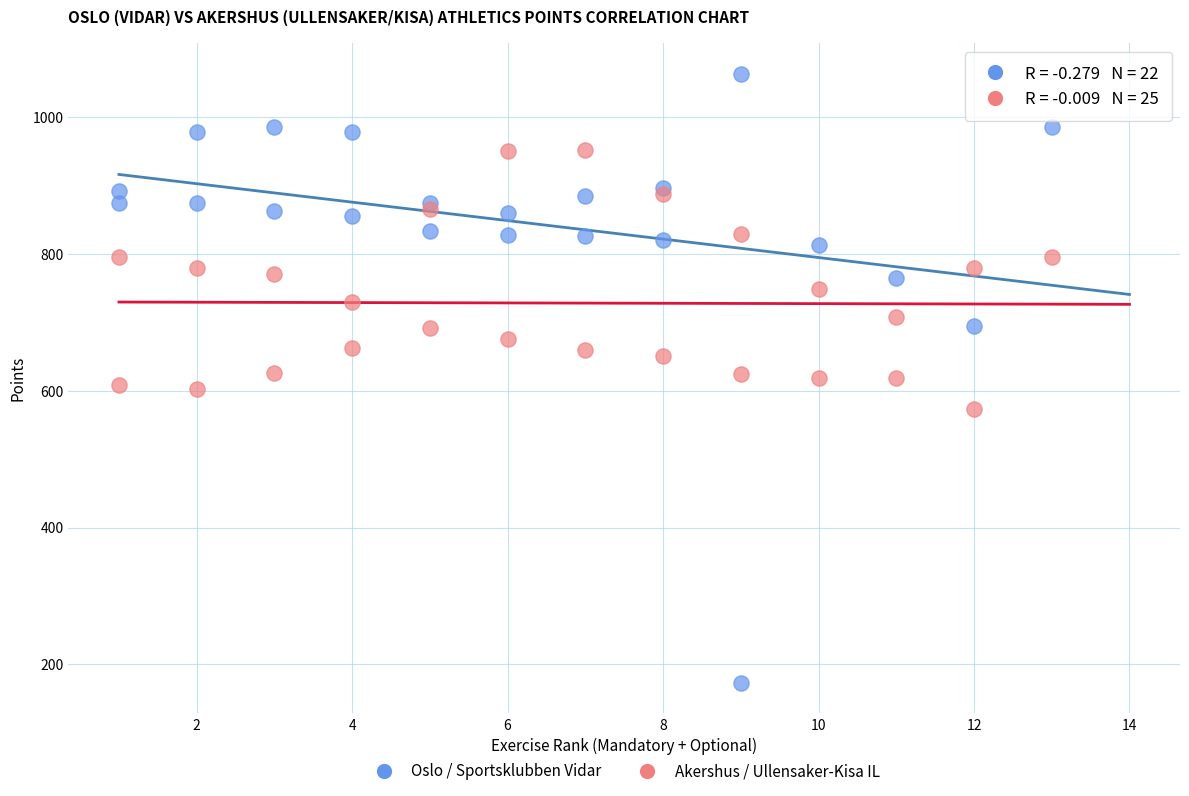

Which series has the widest spread of Y values?

Oslo / Sportsklubben Vidar